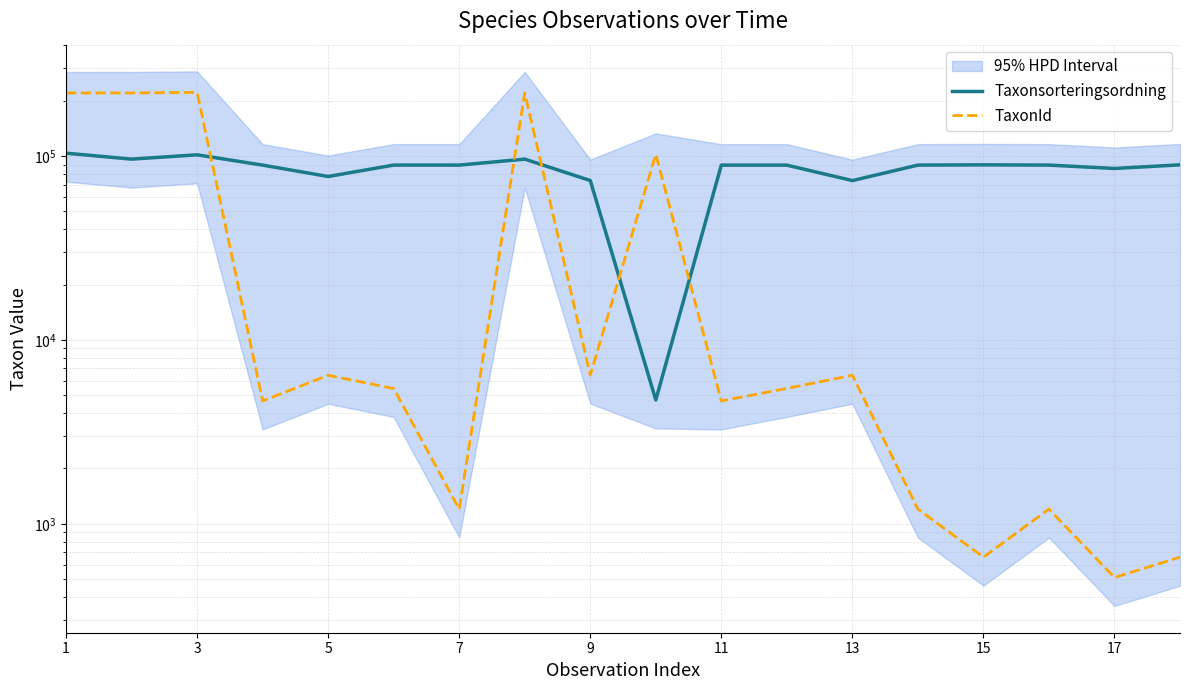

What is the average value of the TaxonId series?

57334